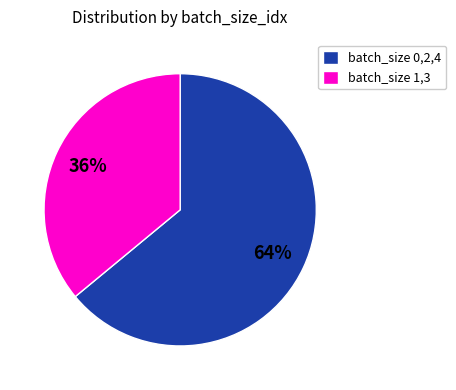

Do batch_size 1,3 and batch_size 0,2,4 together represent more than half of the pie?

Yes